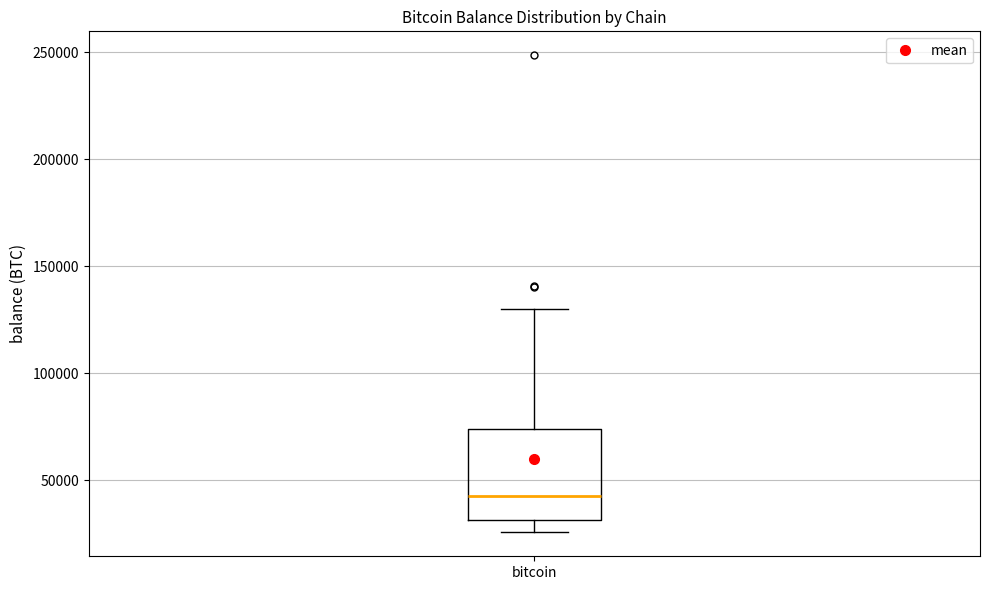

Transcribe this box plot: give where the median line is, the range the box spans, and where the two whiskers end, as read against the y-axis. The values are not printed on the chart, so give them approximately, as read against the axis.

median 45000, box 30000 to 75000, whiskers 25000 to 130000